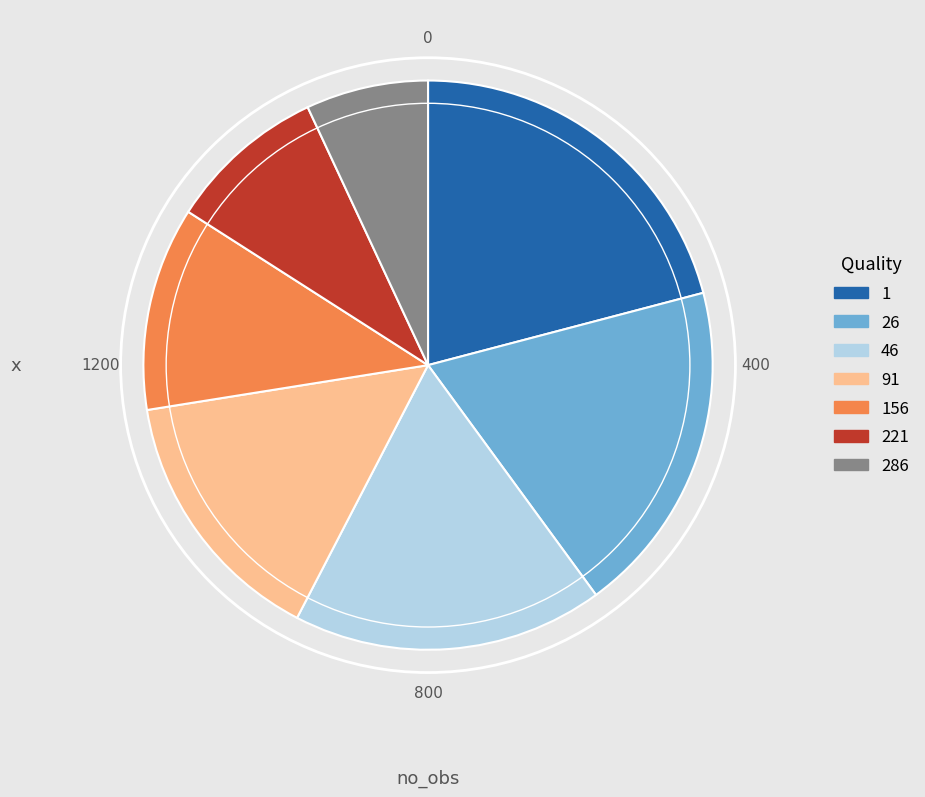

Rank the categories by value from highest to lowest.

1, 26, 46, 91, 156, 221, 286